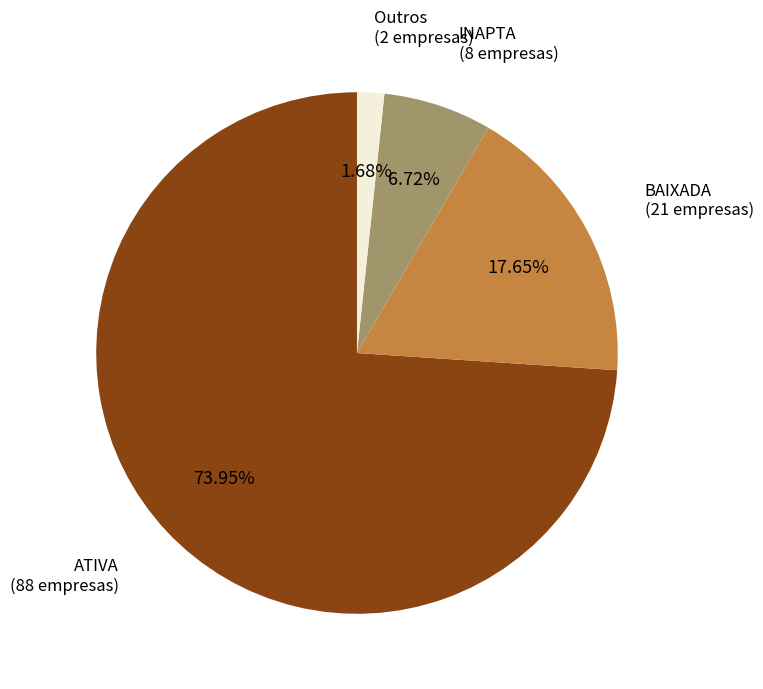

True or false: BAIXADA accounts for 12% of the total.

False